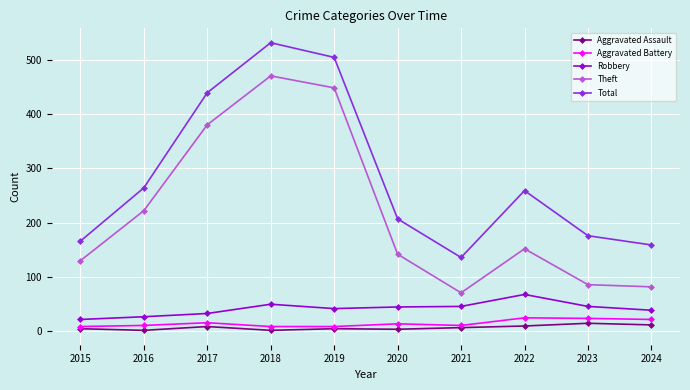

What is the difference between the highest and lowest values at 2020?

203